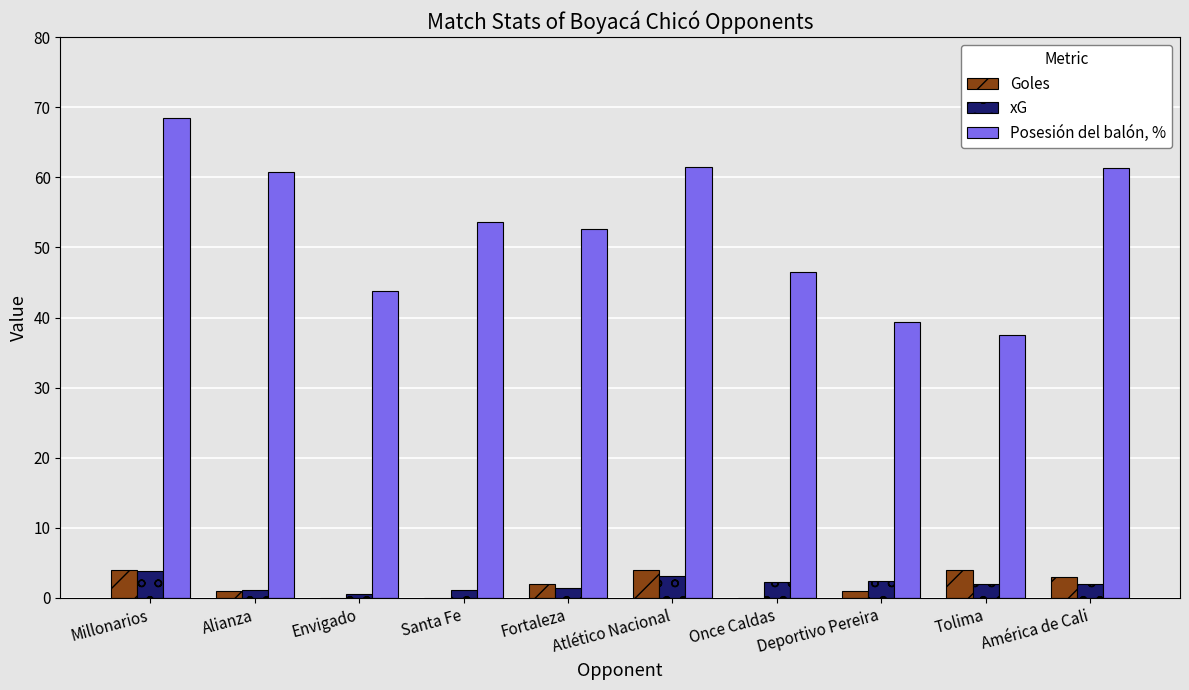

Is it true that xG equals 2.2 at Once Caldas?

True